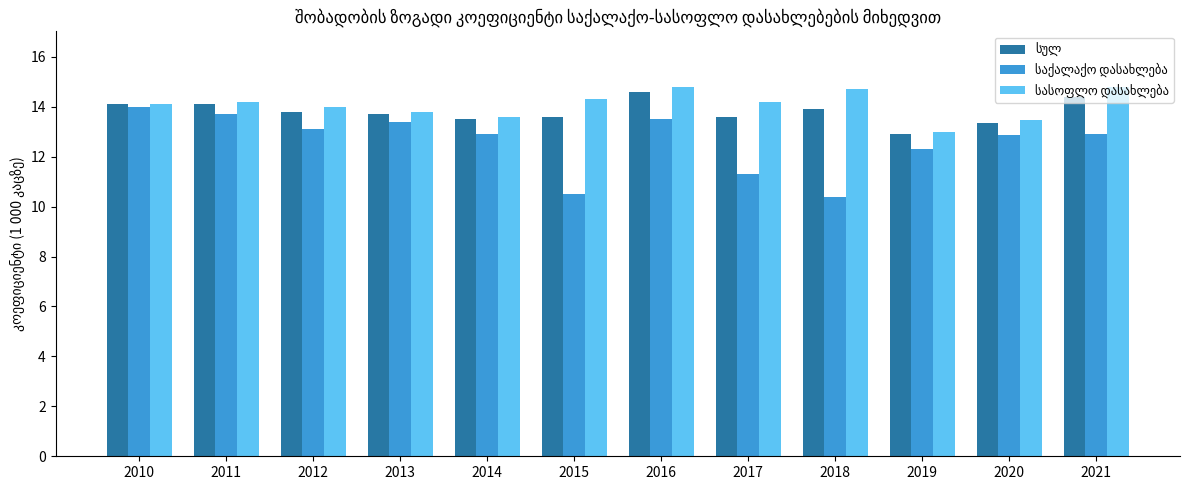

What is the difference between the highest and lowest values at 2017?

2.9